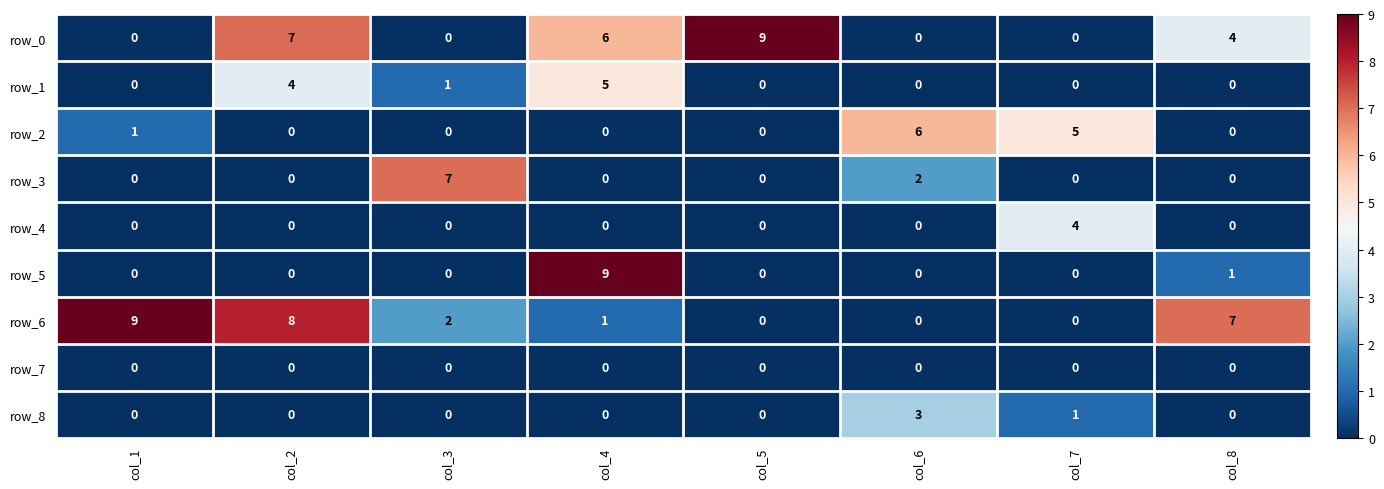

Is it true that row_5 equals -5 at col_2?

False